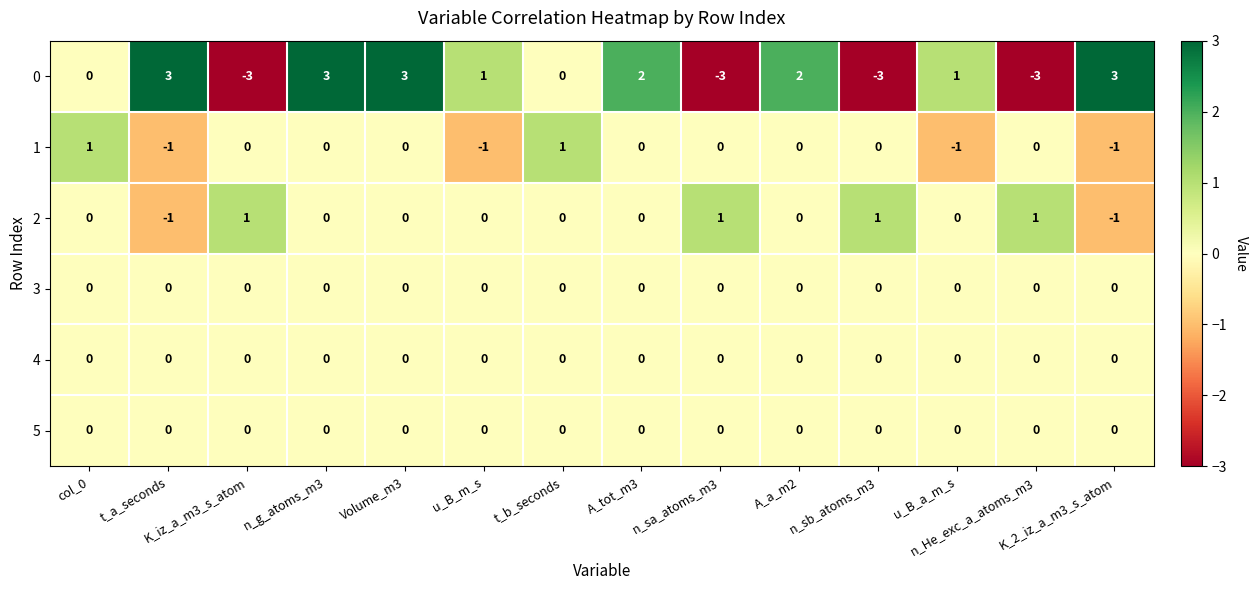

What is the spread (max minus min) of values at A_a_m2?

2